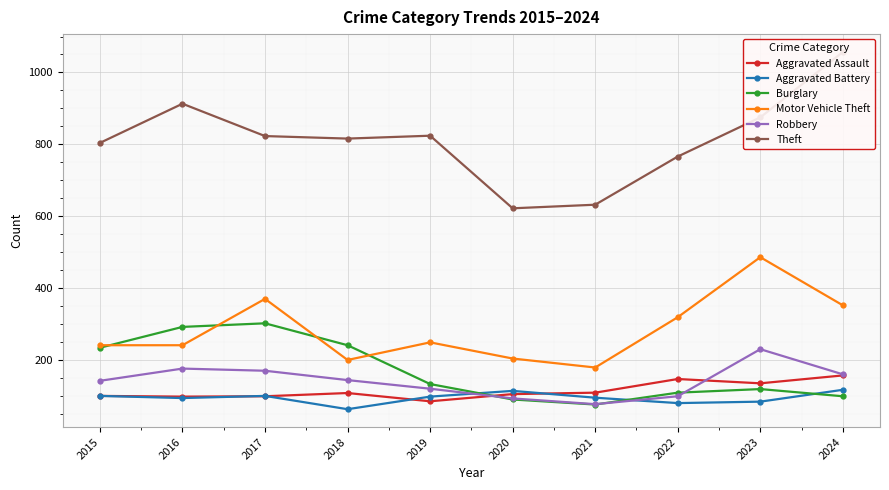

True or false: Burglary has a value of 393 at 2017.

False